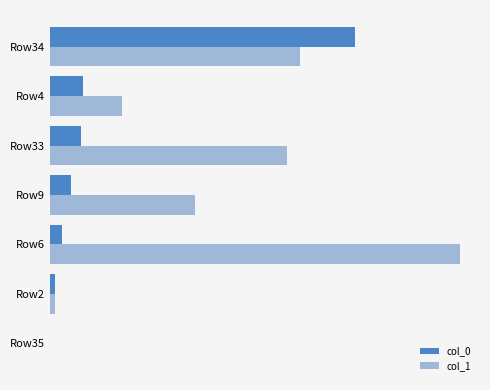

What are all the series names shown in the legend?

col_0, col_1